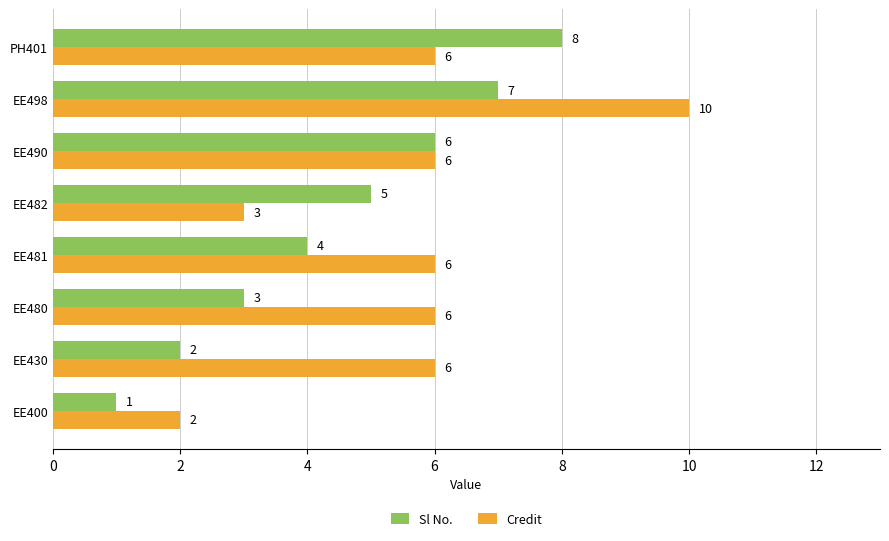

Which series has the largest range (max minus min)?

Credit